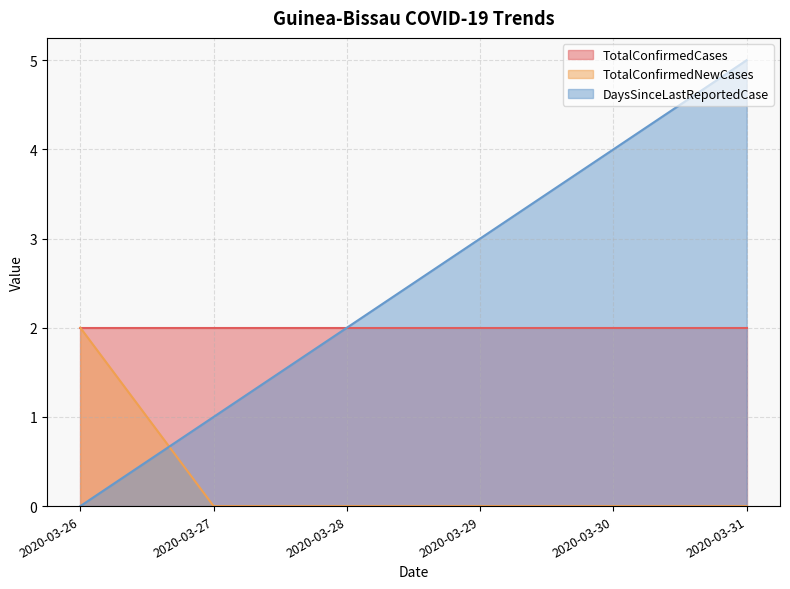

Is it true that DaysSinceLastReportedCase equals 2 at 2020-03-31?

False